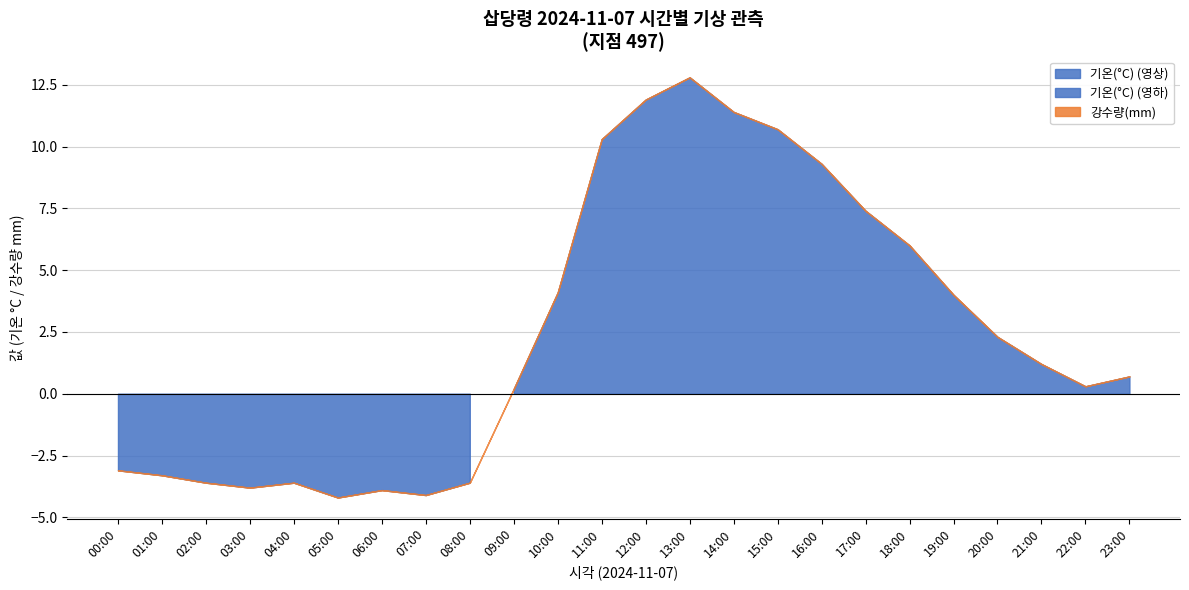

Count the number of categories in the chart.

24